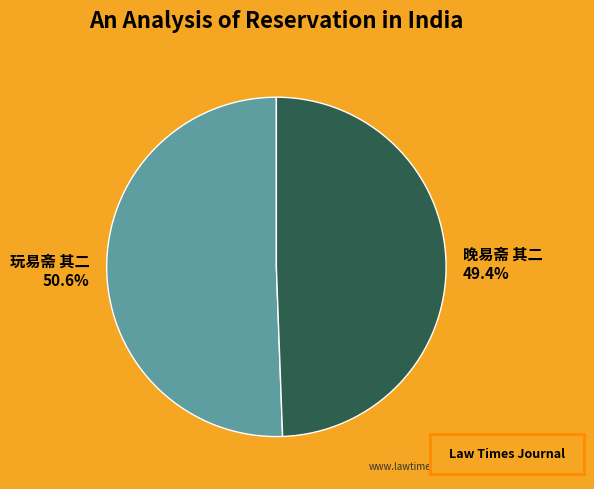

Is it true that 晚易斋 其二 is 49% of the pie?

True